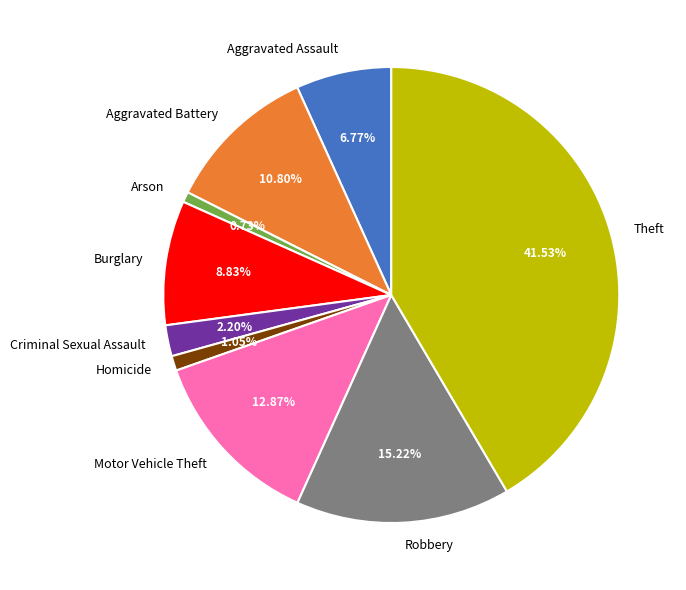

Between Motor Vehicle Theft and Criminal Sexual Assault, which is larger?

Motor Vehicle Theft